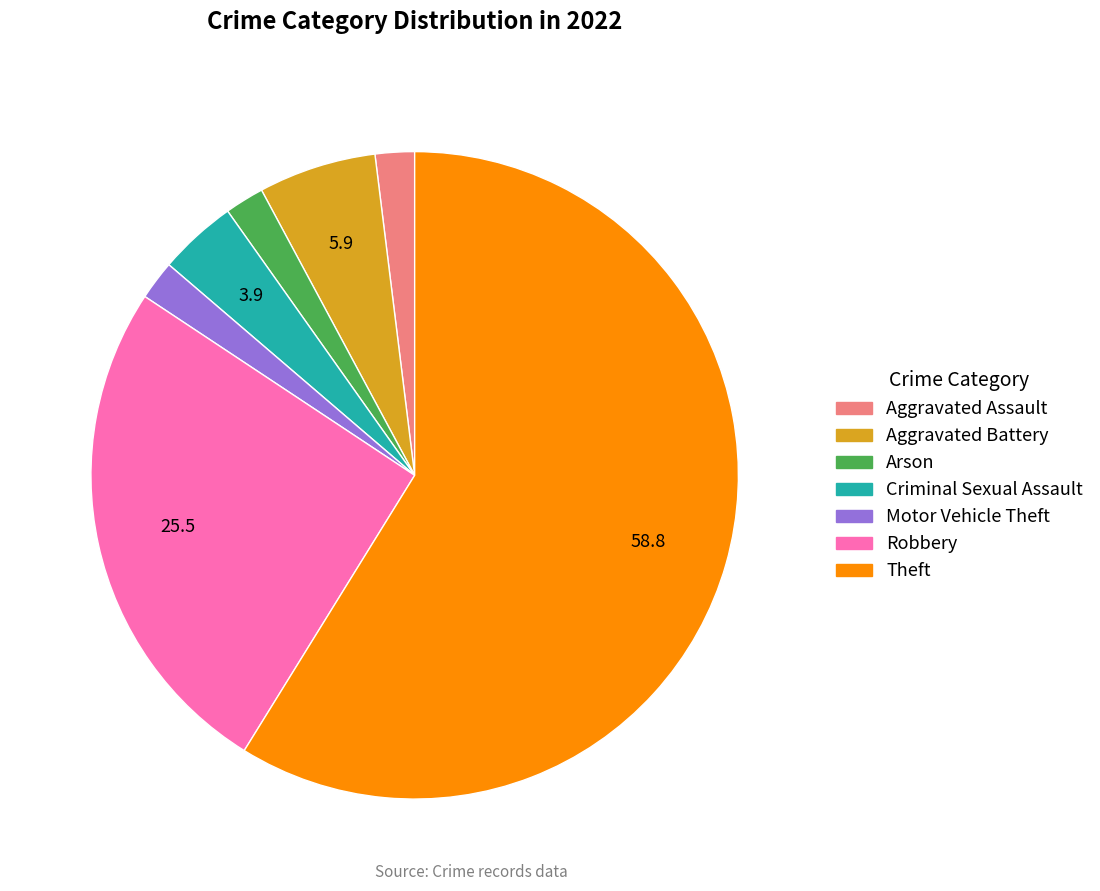

True or false: Aggravated Assault accounts for 16% of the total.

False